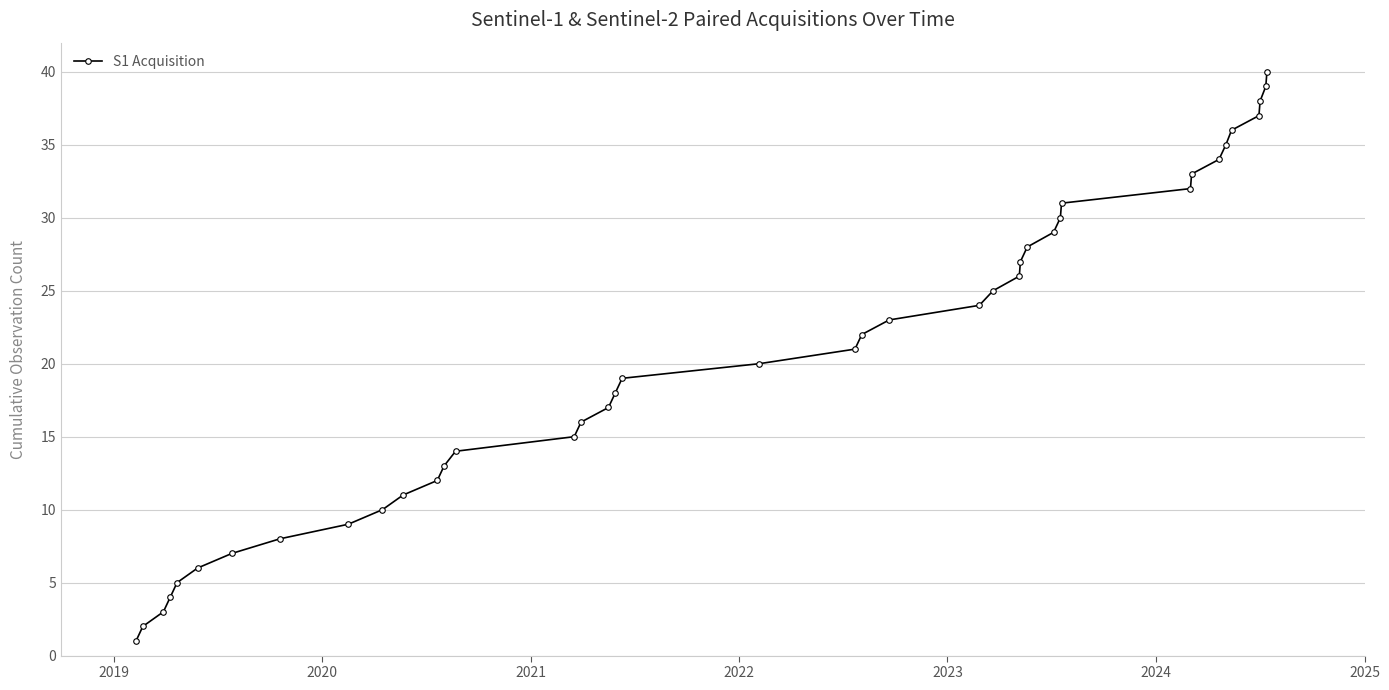

What is the sum of all values?

820